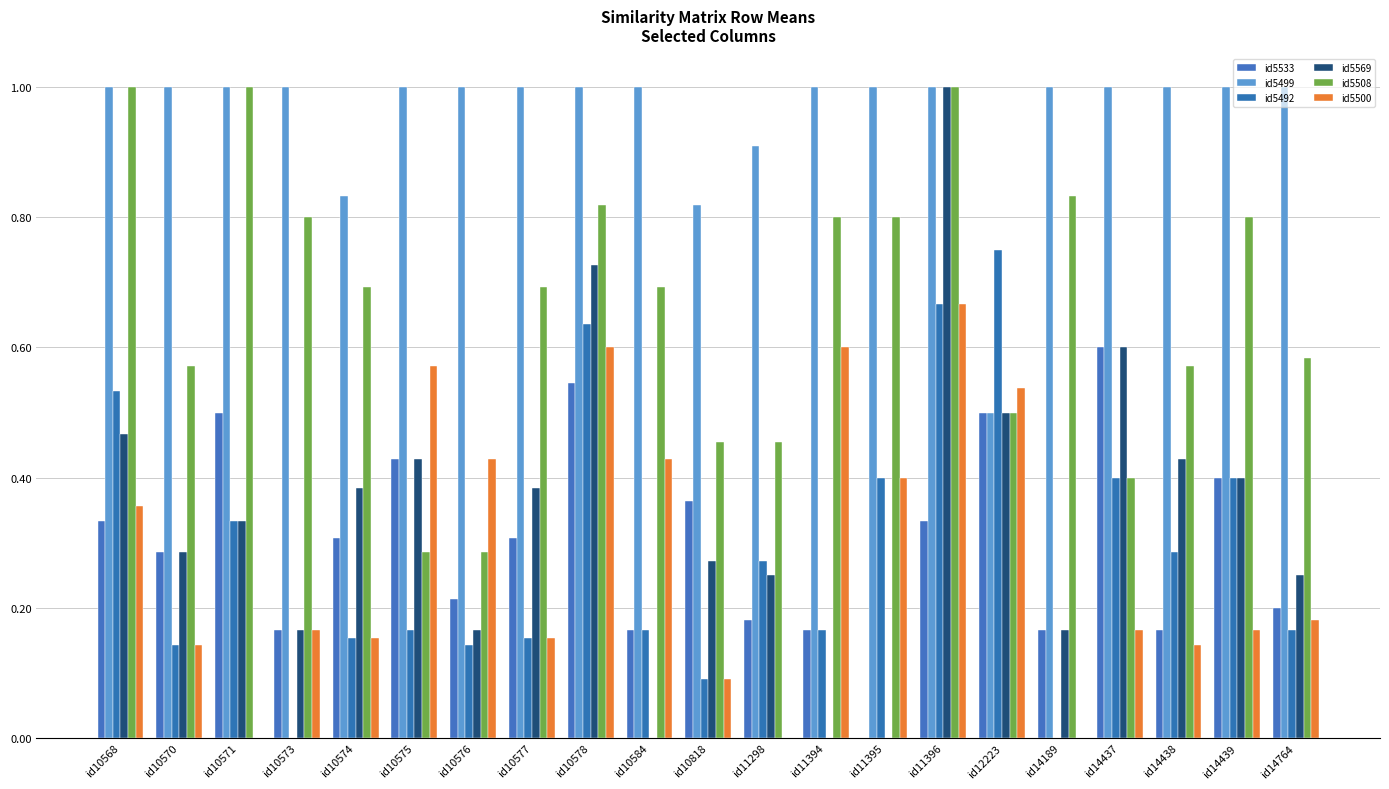

At id11396, list the series in order from smallest to largest.

id5533, id5492, id5500, id5499, id5569, id5508